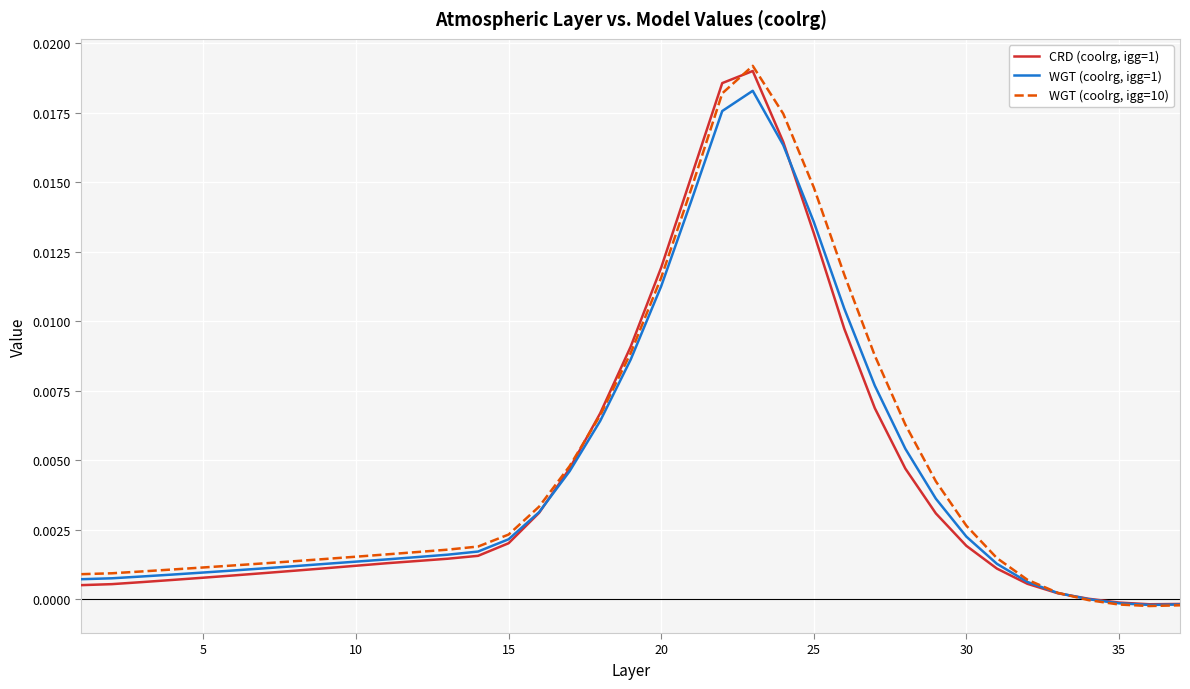

List the series in order of their peak value, lowest first.

WGT (coolrg, igg=1), CRD (coolrg, igg=1), WGT (coolrg, igg=10)